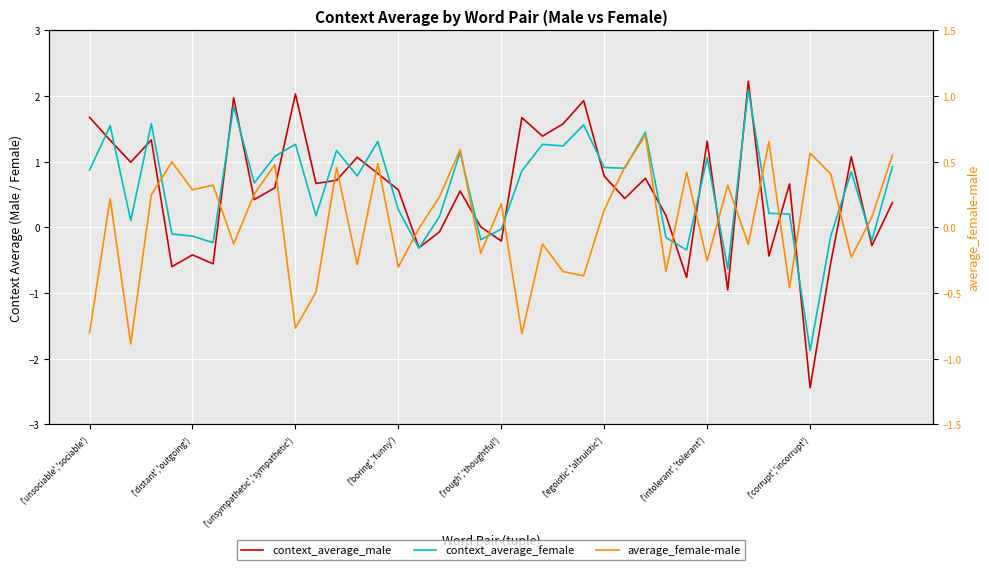

Does the chart display data point markers on the line(s)?

No